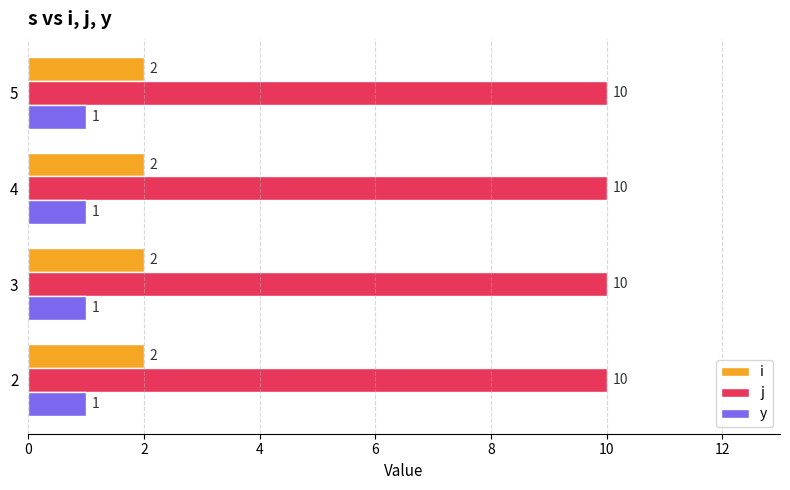

What is the sum of all y values?

4